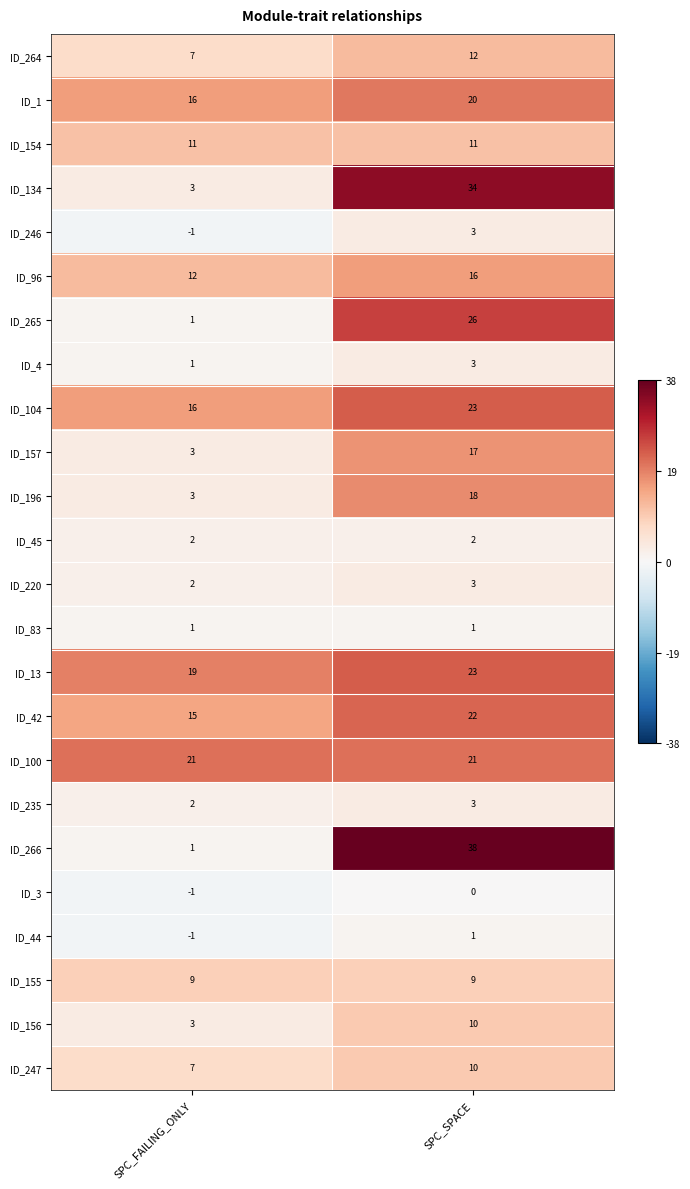

At which label is ID_266 closest to 19?

SPC_FAILING_ONLY